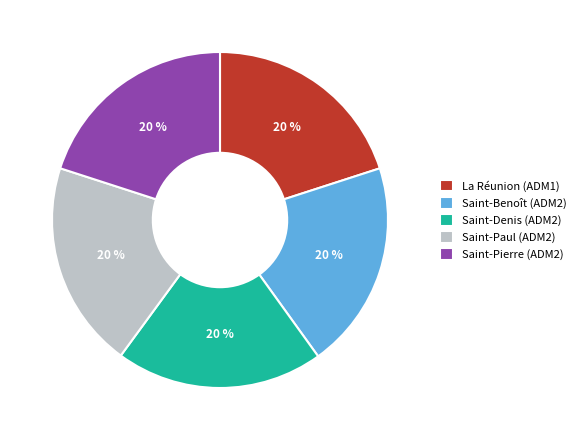

True or false: La Réunion (ADM1) accounts for 20% of the total.

True